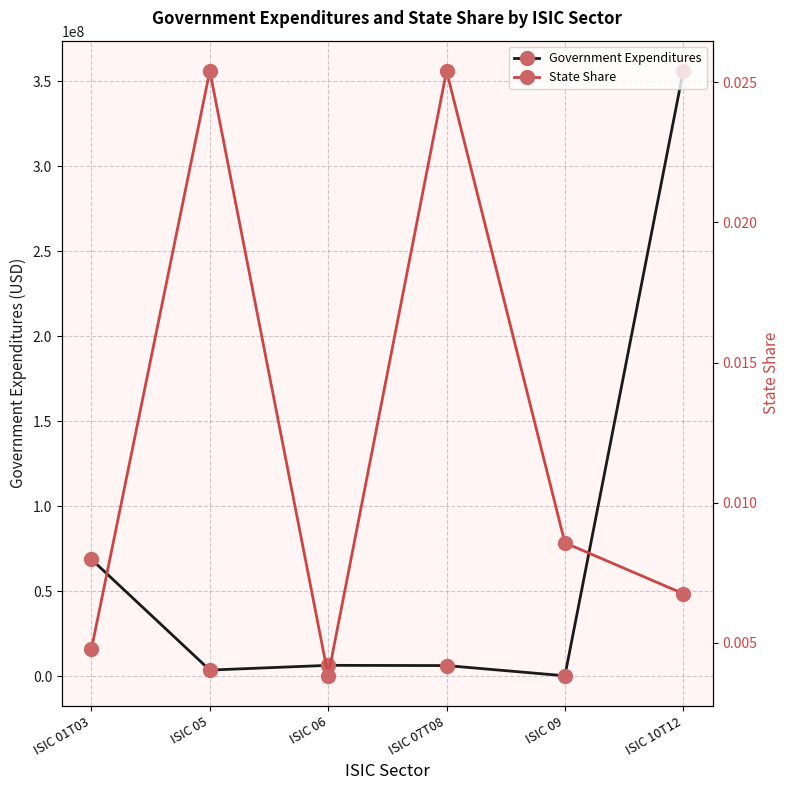

At which category does State Share reach its first local valley?

ISIC 06